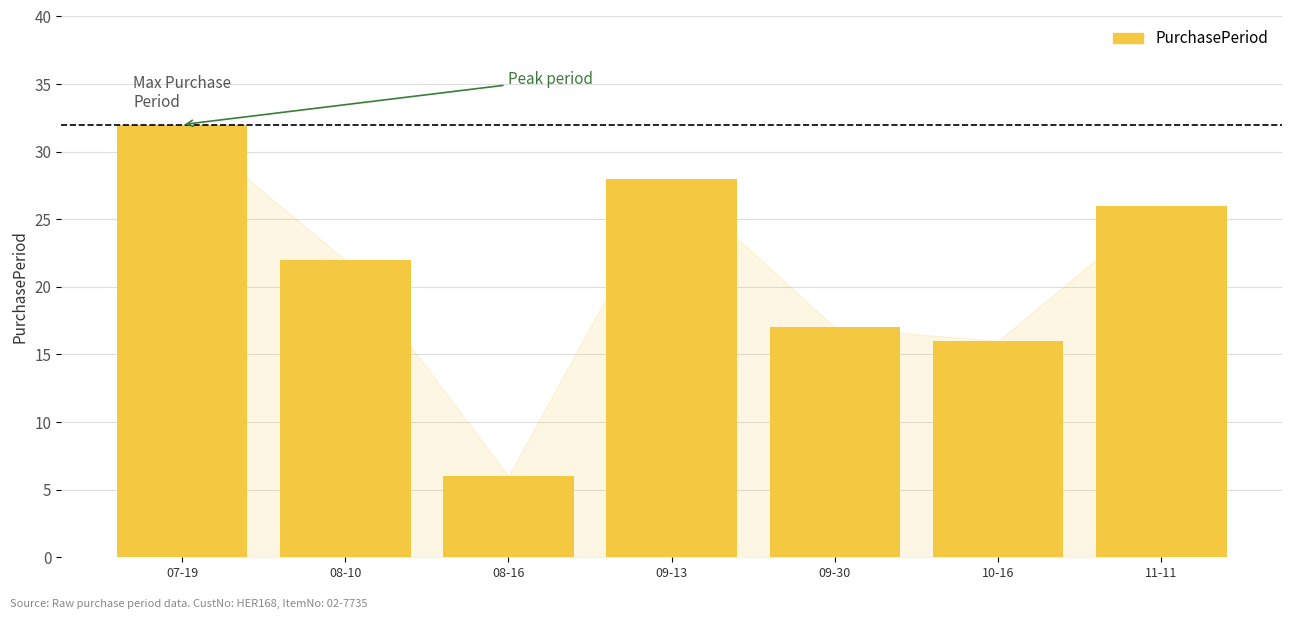

Rank the categories by value from highest to lowest.

07-19, 09-13, 11-11, 08-10, 09-30, 10-16, 08-16